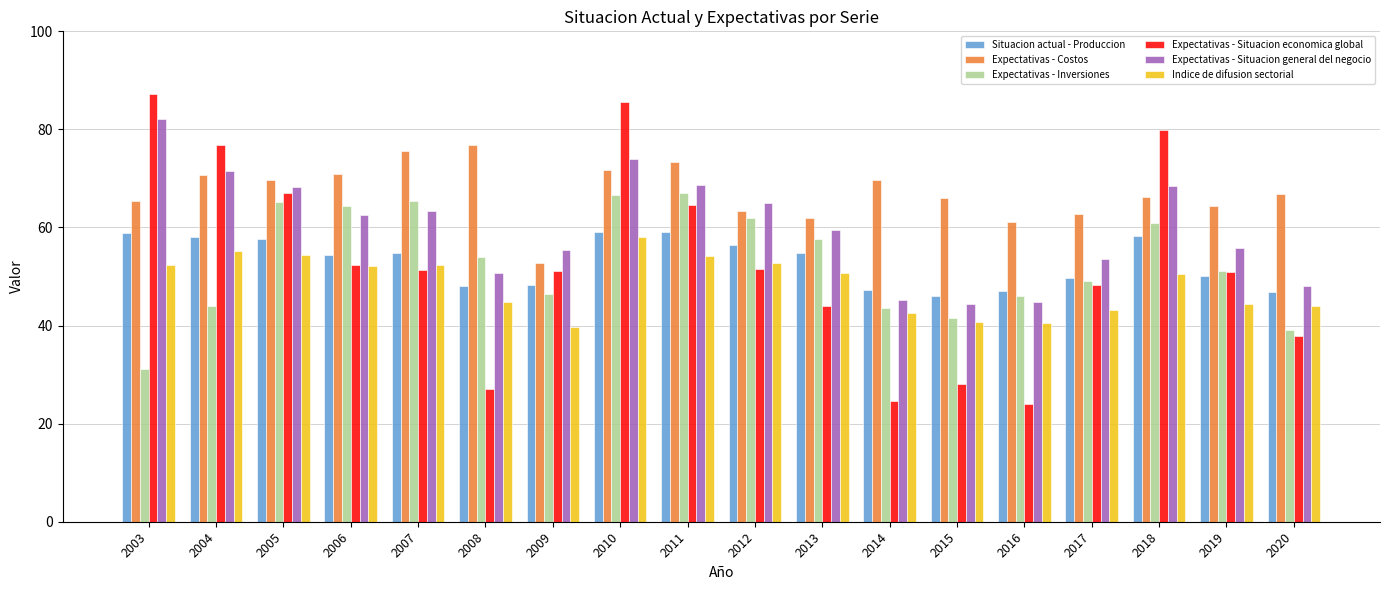

What is the difference between the second highest and second lowest values in the Expectativas - Inversiones series?

27.6